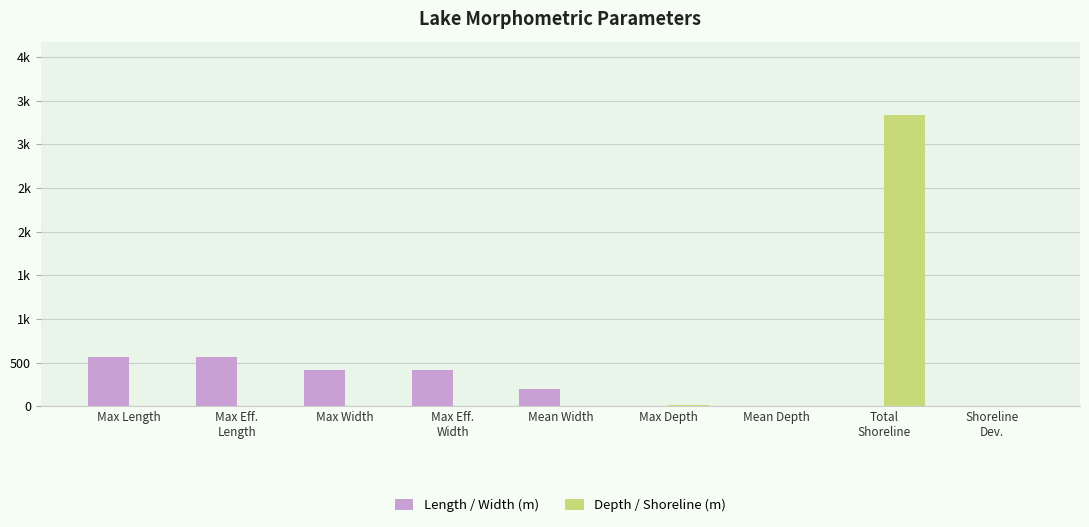

Which category has the lowest value in the Depth / Shoreline (m) series?

Max Length